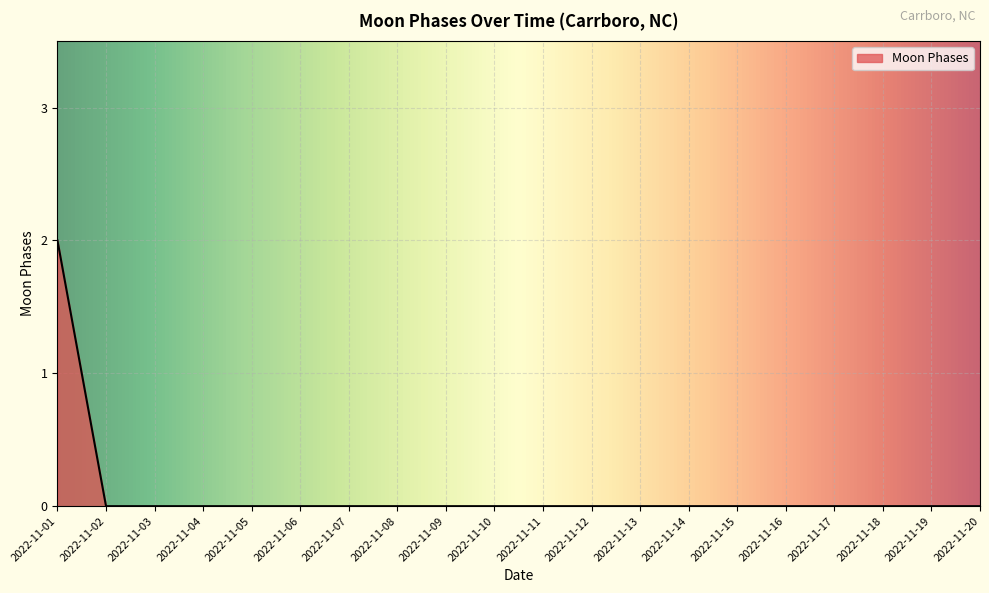

Reading left to right, what are all the values shown in this chart?

2022-11-01=2	2022-11-02=0	2022-11-03=0	2022-11-04=0	2022-11-05=0	2022-11-06=0	2022-11-07=0	2022-11-08=0	2022-11-09=0	2022-11-10=0	2022-11-11=0	2022-11-12=0	2022-11-13=0	2022-11-14=0	2022-11-15=0	2022-11-16=0	2022-11-17=0	2022-11-18=0	2022-11-19=0	2022-11-20=0